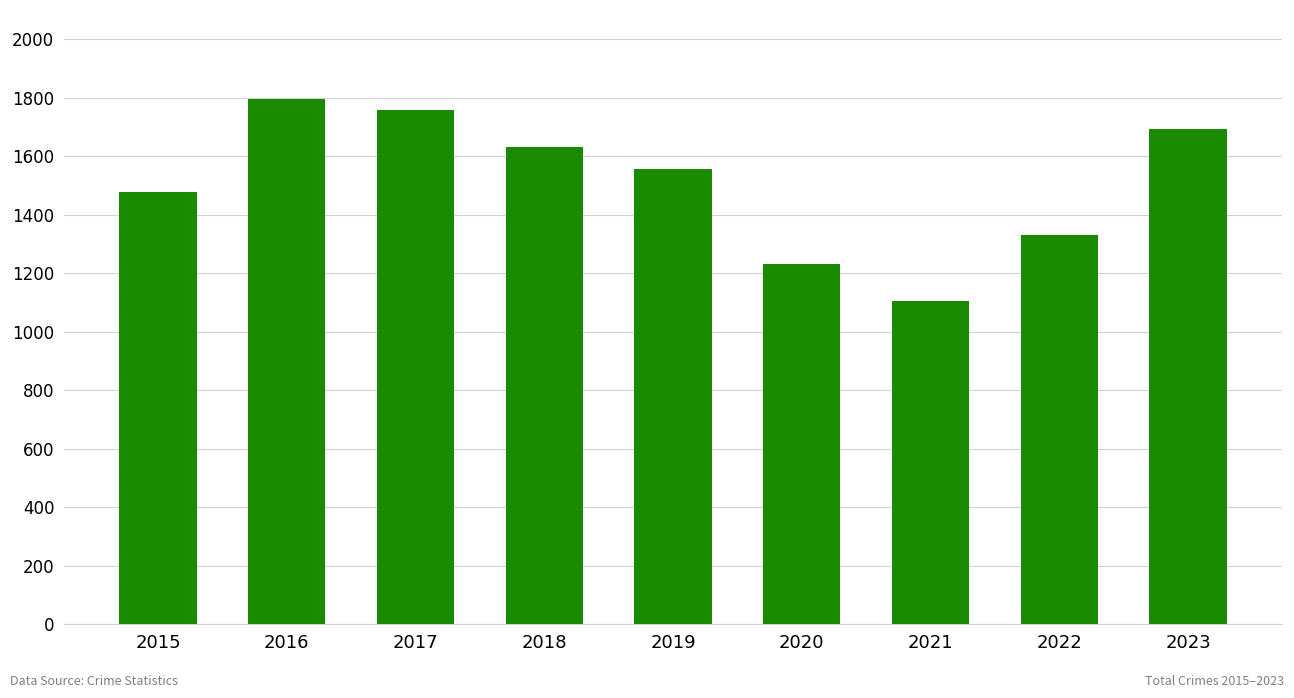

The value at 2017 is 2429. True or false?

False